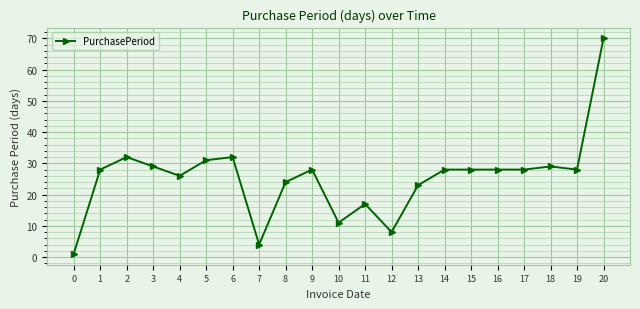

What is the sum of all values?

533